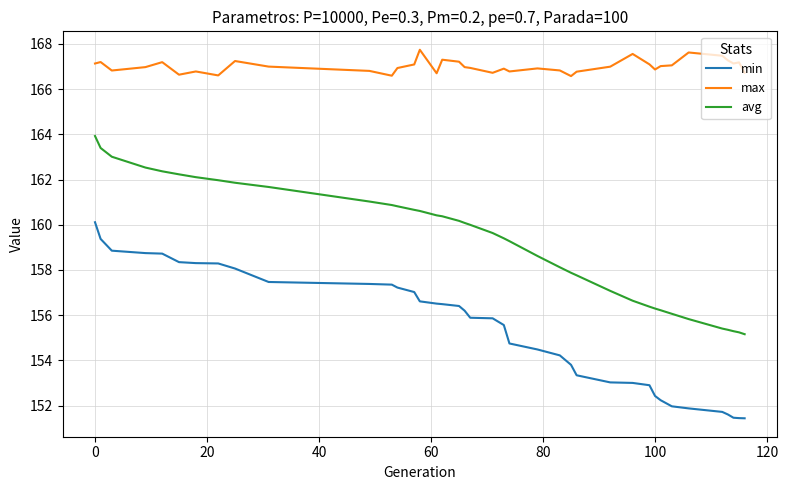

Rank the series by their average value, from highest to lowest.

max, avg, min